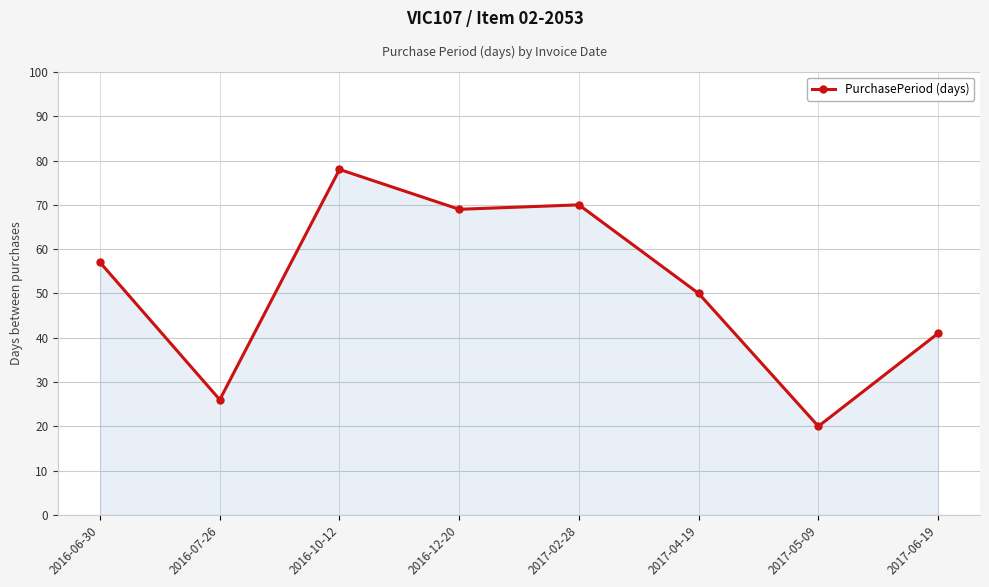

How many data points are less than 57?

4